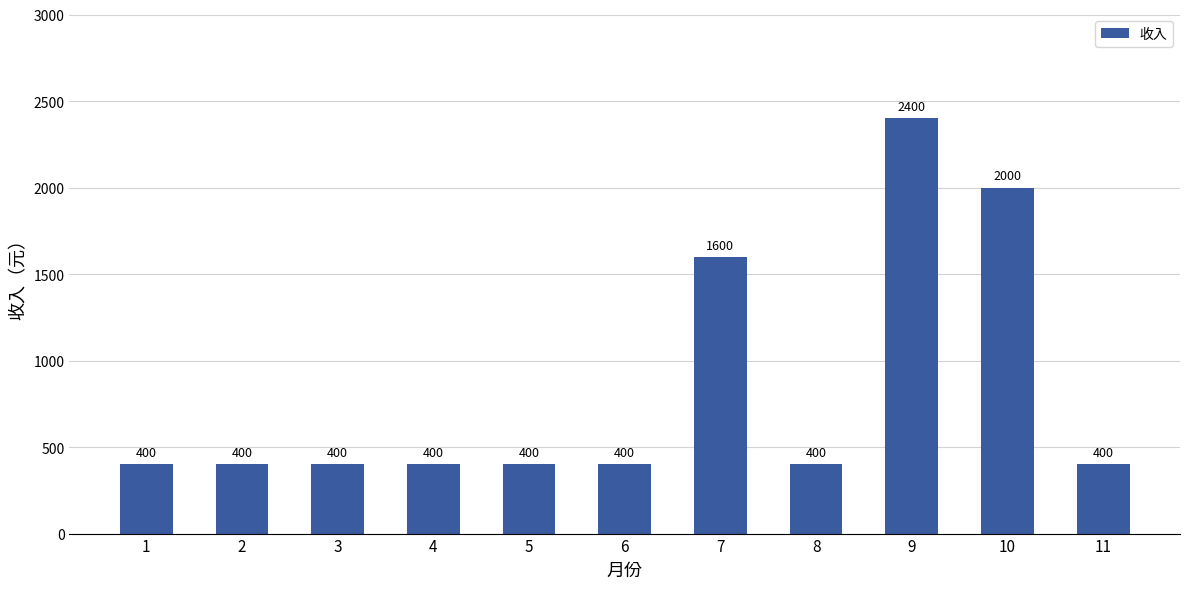

Does the chart contain stacked bars?

No